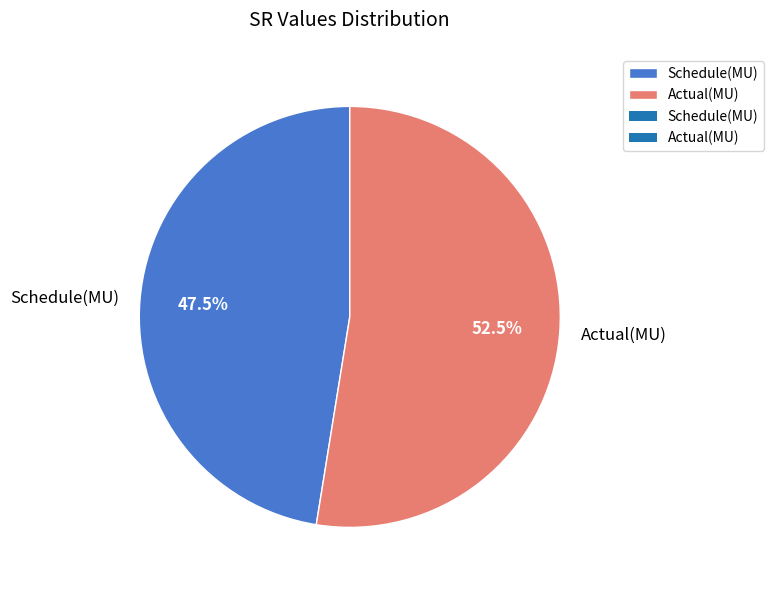

Rank the categories by value from lowest to highest.

Schedule(MU), Actual(MU)